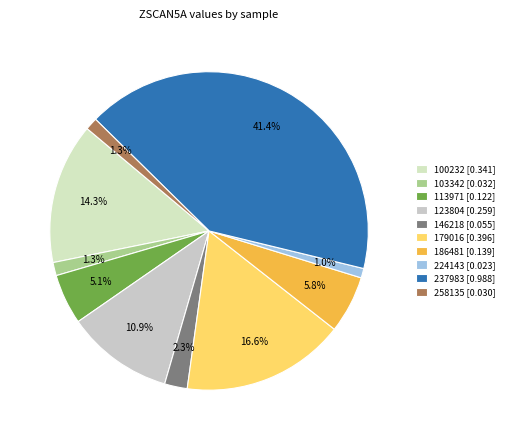

To the nearest percent, what percentage of the pie is 103342?

1%